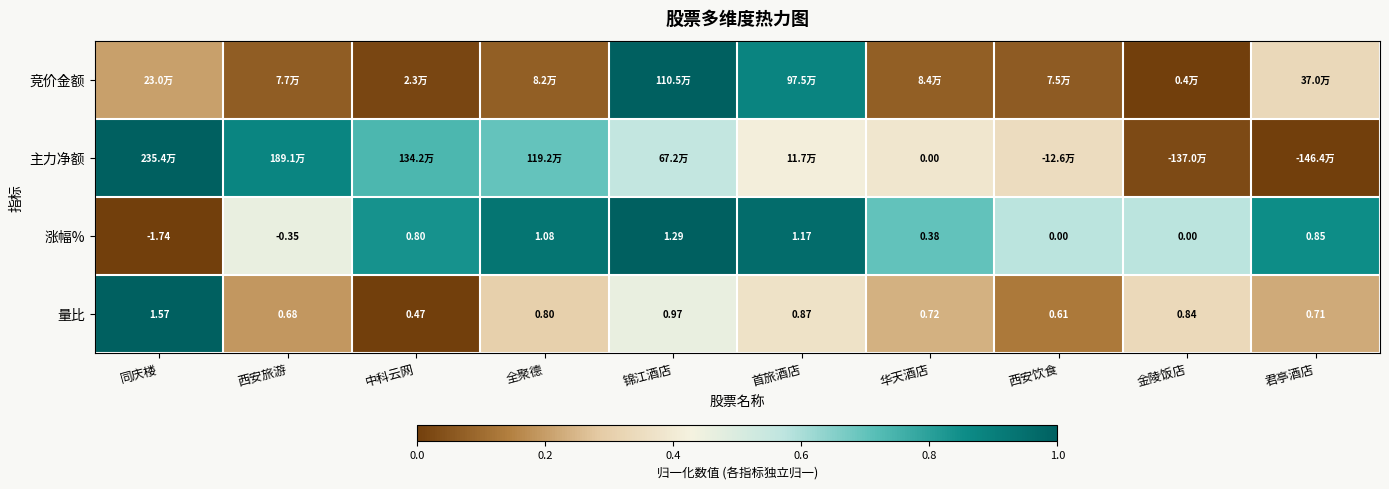

How many negative values does the 涨幅% series have?

2